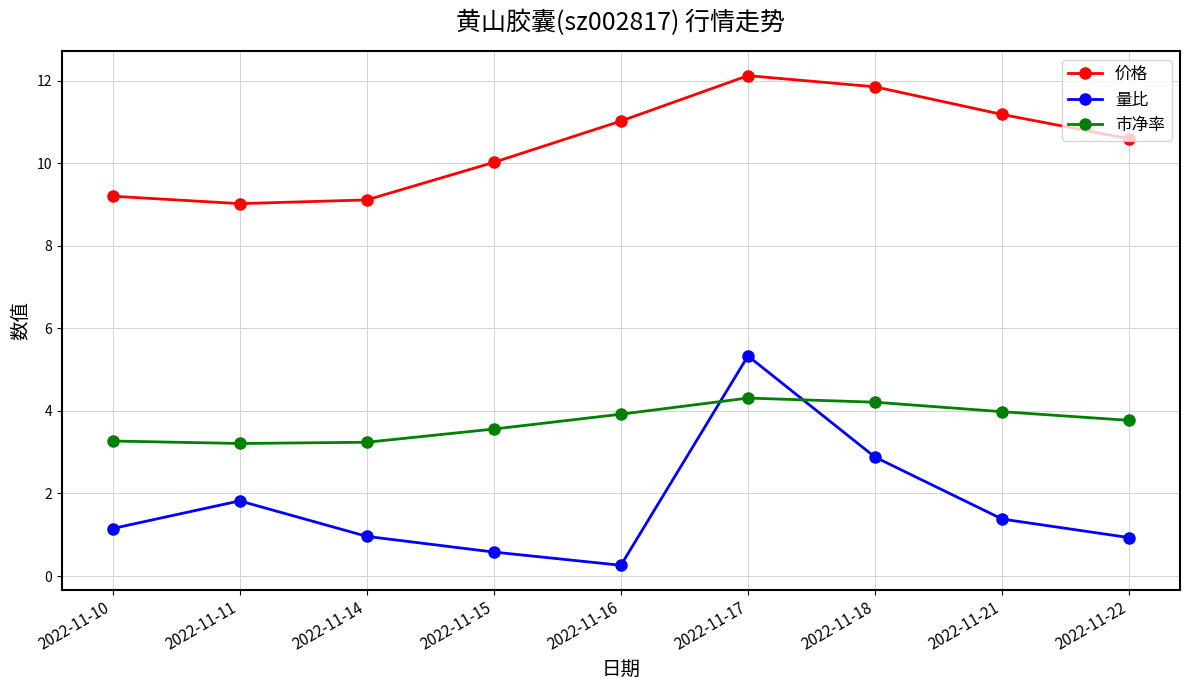

Which category has the lowest value in the 量比 series?

2022-11-16